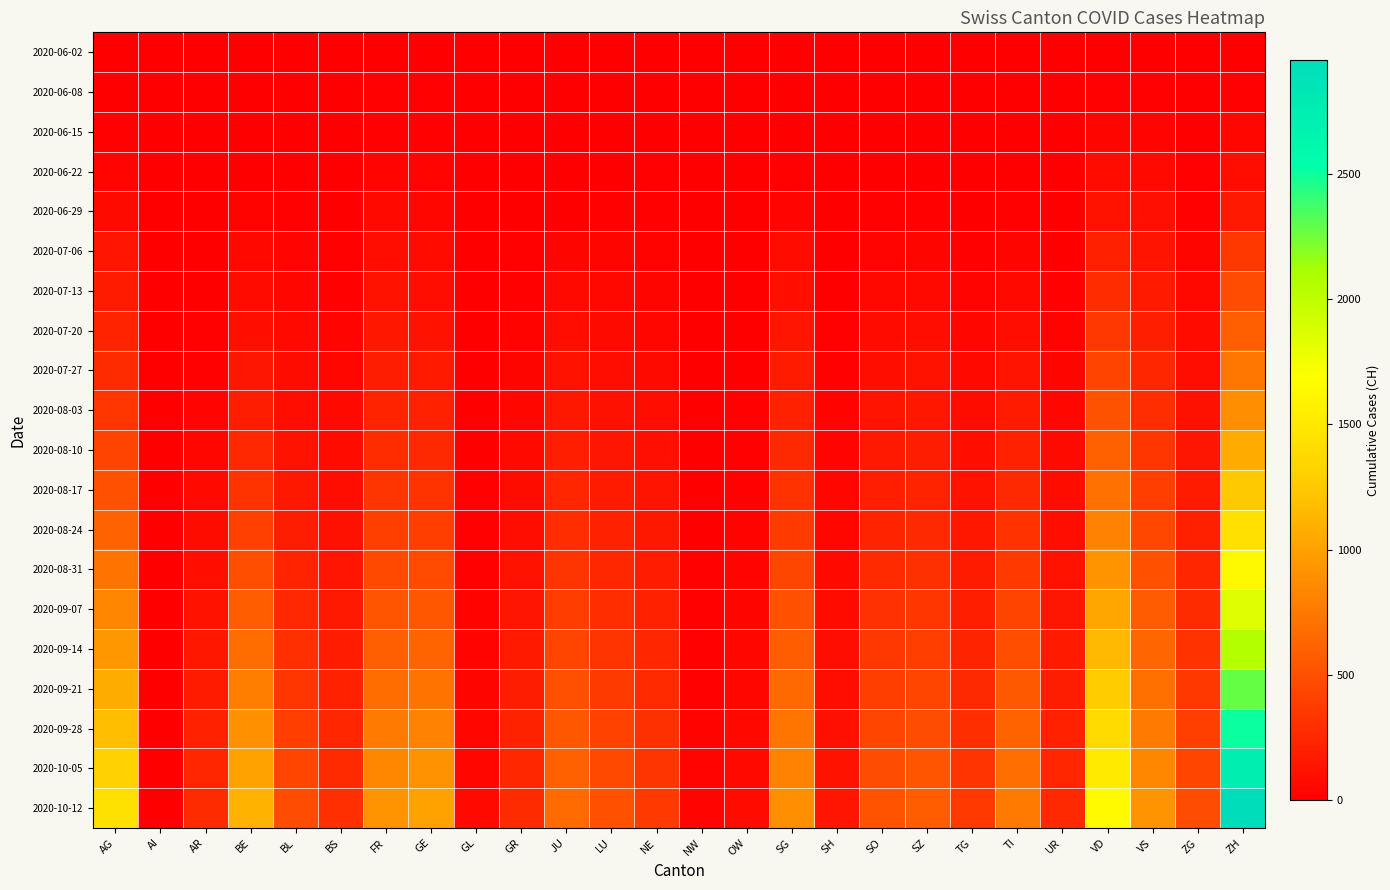

Reading left to right, extract all data points from this chart.

2020-06-02: AG=3	AI=0	AR=0	BE=1	BL=1	BS=0	FR=2	GE=4	GL=0	GR=0	JU=0	LU=0	NE=1	NW=0	OW=0	SG=0	SH=0	SO=3	SZ=0	TG=0	TI=0	UR=0	VD=4	VS=2	ZG=0	ZH=2
2020-06-08: AG=8	AI=0	AR=0	BE=8	BL=3	BS=4	FR=13	GE=12	GL=0	GR=1	JU=0	LU=1	NE=9	NW=0	OW=0	SG=0	SH=1	SO=6	SZ=0	TG=1	TI=1	UR=0	VD=16	VS=15	ZG=1	ZH=23
2020-06-15: AG=20	AI=0	AR=0	BE=0	BL=4	BS=5	FR=22	GE=20	GL=0	GR=2	JU=1	LU=0	NE=11	NW=0	OW=0	SG=0	SH=3	SO=8	SZ=1	TG=1	TI=6	UR=0	VD=35	VS=32	ZG=11	ZH=45
2020-06-22: AG=31	AI=0	AR=0	BE=0	BL=7	BS=7	FR=32	GE=30	GL=0	GR=3	JU=3	LU=10	NE=17	NW=0	OW=0	SG=14	SH=3	SO=11	SZ=6	TG=2	TI=11	UR=0	VD=71	VS=58	ZG=14	ZH=83
2020-06-29: AG=68	AI=0	AR=2	BE=25	BL=17	BS=7	FR=61	GE=48	GL=1	GR=8	JU=11	LU=19	NE=20	NW=0	OW=1	SG=29	SH=5	SO=16	SZ=21	TG=11	TI=13	UR=2	VD=121	VS=105	ZG=21	ZH=161
2020-07-06: AG=135	AI=0	AR=4	BE=52	BL=29	BS=12	FR=94	GE=71	GL=1	GR=13	JU=39	LU=36	NE=26	NW=0	OW=2	SG=73	SH=7	SO=32	SZ=35	TG=21	TI=36	UR=0	VD=207	VS=127	ZG=36	ZH=356
2020-07-13: AG=178	AI=0	AR=8	BE=75	BL=43	BS=21	FR=119	GE=95	GL=2	GR=19	JU=61	LU=52	NE=36	NW=1	OW=4	SG=103	SH=11	SO=53	SZ=62	TG=33	TI=62	UR=20	VD=278	VS=162	ZG=52	ZH=476
2020-07-20: AG=220	AI=0	AR=13	BE=102	BL=58	BS=33	FR=149	GE=125	GL=3	GR=27	JU=88	LU=68	NE=50	NW=2	OW=6	SG=133	SH=15	SO=74	SZ=89	TG=46	TI=93	UR=28	VD=351	VS=198	ZG=70	ZH=598
2020-07-27: AG=275	AI=0	AR=20	BE=141	BL=76	BS=44	FR=185	GE=162	GL=4	GR=36	JU=118	LU=90	NE=66	NW=3	OW=9	SG=170	SH=20	SO=99	SZ=118	TG=61	TI=128	UR=38	VD=430	VS=240	ZG=91	ZH=737
2020-08-03: AG=340	AI=0	AR=30	BE=190	BL=98	BS=58	FR=228	GE=208	GL=6	GR=48	JU=153	LU=115	NE=84	NW=5	OW=12	SG=213	SH=26	SO=127	SZ=150	TG=79	TI=168	UR=50	VD=516	VS=287	ZG=115	ZH=893
2020-08-10: AG=420	AI=0	AR=43	BE=250	BL=124	BS=74	FR=278	GE=262	GL=9	GR=62	JU=193	LU=144	NE=105	NW=7	OW=16	SG=262	SH=33	SO=158	SZ=185	TG=99	TI=212	UR=64	VD=609	VS=338	ZG=142	ZH=1065
2020-08-17: AG=510	AI=0	AR=59	BE=320	BL=153	BS=92	FR=333	GE=323	GL=12	GR=78	JU=237	LU=176	NE=128	NW=9	OW=20	SG=316	SH=41	SO=192	SZ=222	TG=121	TI=260	UR=80	VD=708	VS=392	ZG=172	ZH=1248
2020-08-24: AG=612	AI=0	AR=78	BE=400	BL=185	BS=112	FR=393	GE=391	GL=16	GR=96	JU=283	LU=210	NE=153	NW=11	OW=25	SG=375	SH=50	SO=228	SZ=261	TG=145	TI=312	UR=98	VD=812	VS=449	ZG=204	ZH=1440
2020-08-31: AG=720	AI=0	AR=100	BE=488	BL=220	BS=134	FR=458	GE=465	GL=20	GR=116	JU=332	LU=247	NE=180	NW=13	OW=30	SG=439	SH=60	SO=266	SZ=302	TG=171	TI=368	UR=118	VD=921	VS=509	ZG=238	ZH=1642
2020-09-07: AG=833	AI=0	AR=124	BE=582	BL=258	BS=158	FR=527	GE=544	GL=25	GR=138	JU=383	LU=286	NE=208	NW=16	OW=36	SG=507	SH=71	SO=306	SZ=345	TG=199	TI=427	UR=139	VD=1034	VS=571	ZG=274	ZH=1851
2020-09-14: AG=950	AI=0	AR=150	BE=682	BL=299	BS=183	FR=600	GE=628	GL=30	GR=162	JU=436	LU=327	NE=238	NW=19	OW=42	SG=579	SH=83	SO=347	SZ=390	TG=229	TI=489	UR=162	VD=1151	VS=636	ZG=312	ZH=2065
2020-09-21: AG=1070	AI=0	AR=178	BE=787	BL=342	BS=210	FR=677	GE=717	GL=36	GR=188	JU=491	LU=370	NE=269	NW=22	OW=49	SG=654	SH=95	SO=390	SZ=436	TG=260	TI=554	UR=186	VD=1271	VS=703	ZG=352	ZH=2283
2020-09-28: AG=1193	AI=0	AR=208	BE=895	BL=387	BS=238	FR=756	GE=810	GL=43	GR=215	JU=548	LU=414	NE=301	NW=26	OW=56	SG=731	SH=108	SO=434	SZ=483	TG=292	TI=621	UR=211	VD=1394	VS=772	ZG=394	ZH=2504
2020-10-05: AG=1318	AI=0	AR=240	BE=1006	BL=433	BS=267	FR=838	GE=906	GL=50	GR=243	JU=606	LU=460	NE=334	NW=30	OW=63	SG=810	SH=121	SO=479	SZ=531	TG=325	TI=690	UR=237	VD=1519	VS=842	ZG=437	ZH=2728
2020-10-12: AG=1445	AI=0	AR=273	BE=1119	BL=480	BS=297	FR=922	GE=1005	GL=58	GR=273	JU=665	LU=507	NE=368	NW=34	OW=71	SG=890	SH=135	SO=524	SZ=580	TG=358	TI=761	UR=264	VD=1645	VS=914	ZG=481	ZH=2954